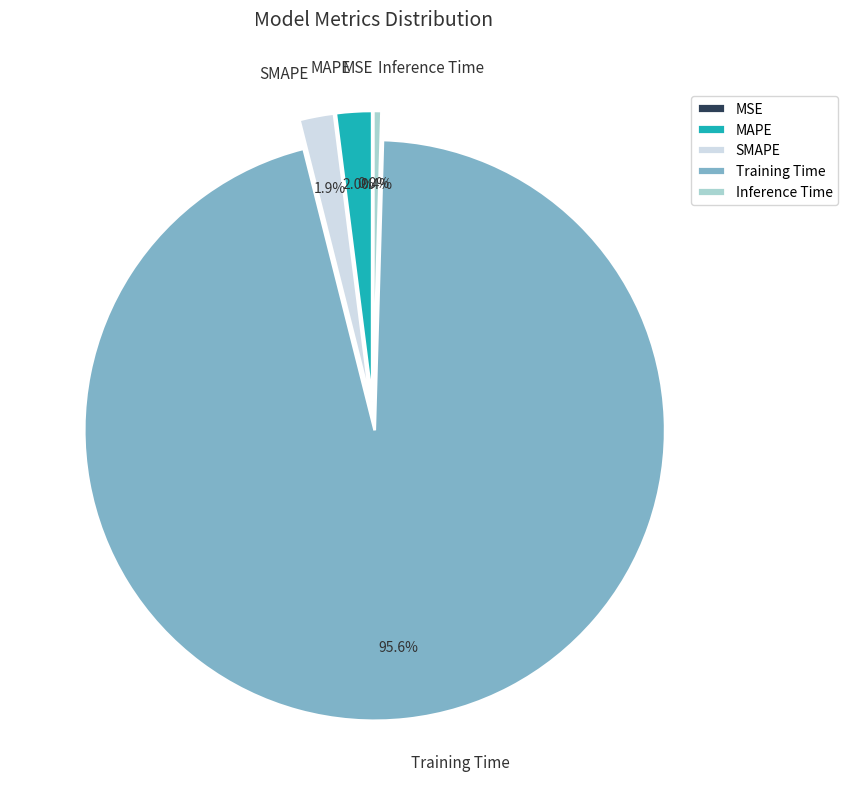

To the nearest percent, what is the average slice percentage?

20%